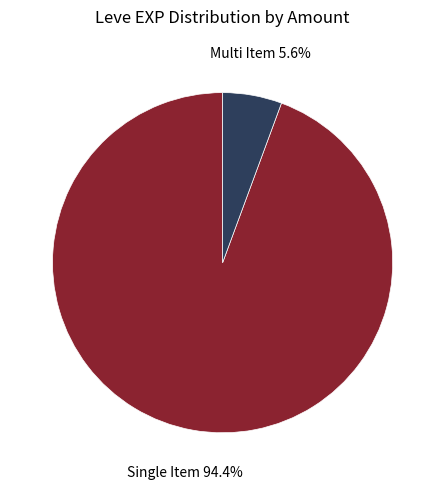

Rank the categories by value from lowest to highest.

Multi Item, Single Item